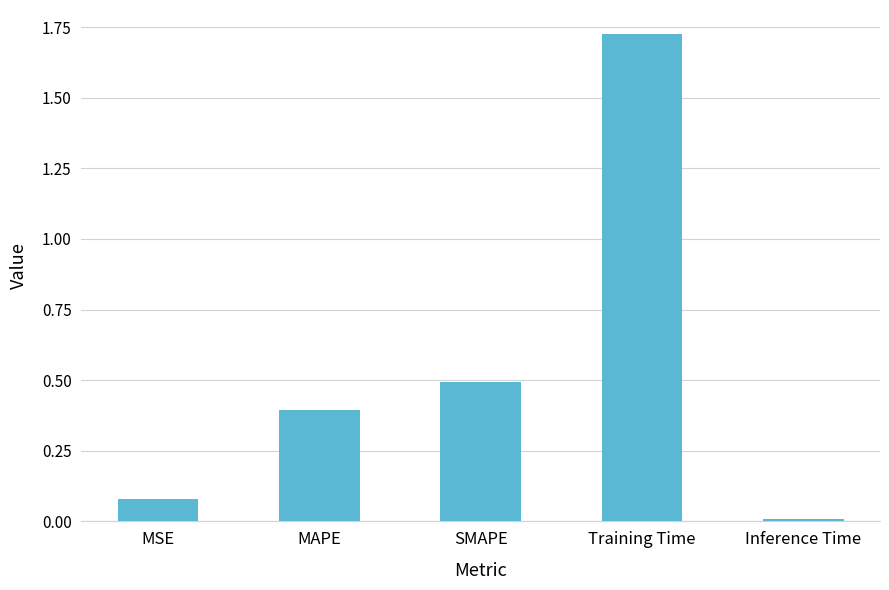

How many categories are shown in the chart?

5